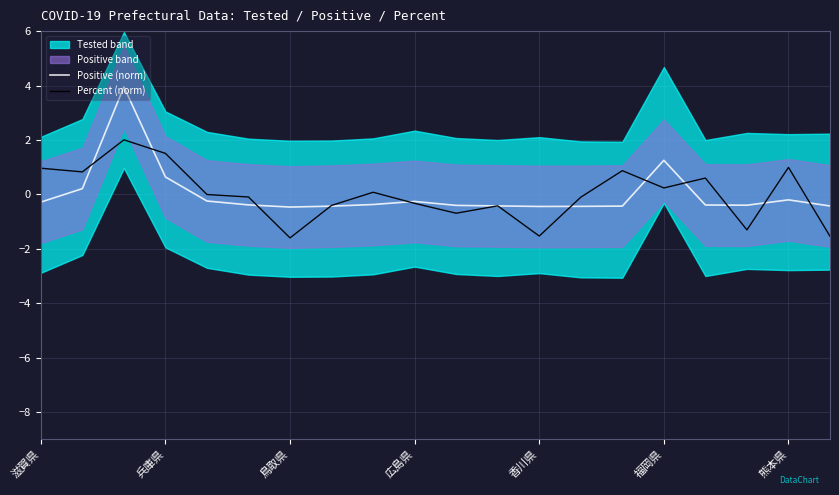

True or false: Positive (norm) has a value of -0.5 at 鳥取県.

True